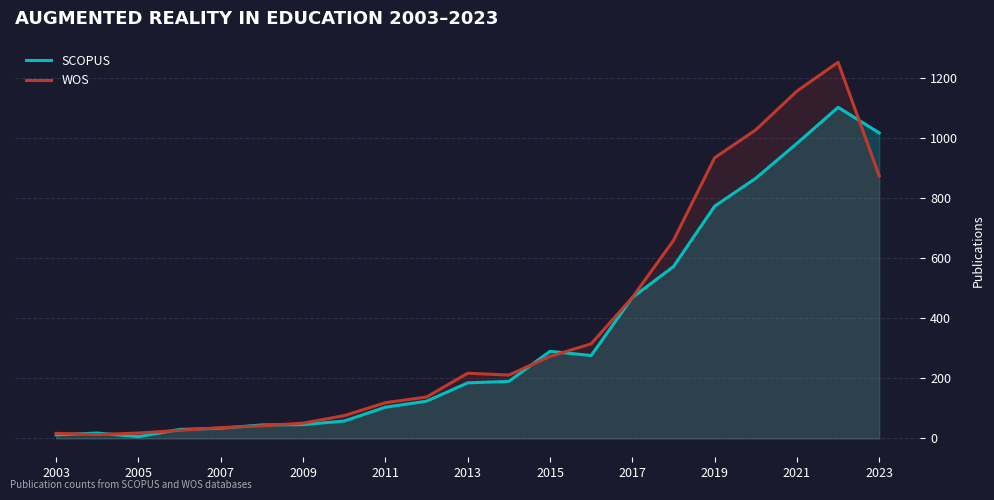

Rank the series at 2013 from highest to lowest value.

WOS, SCOPUS